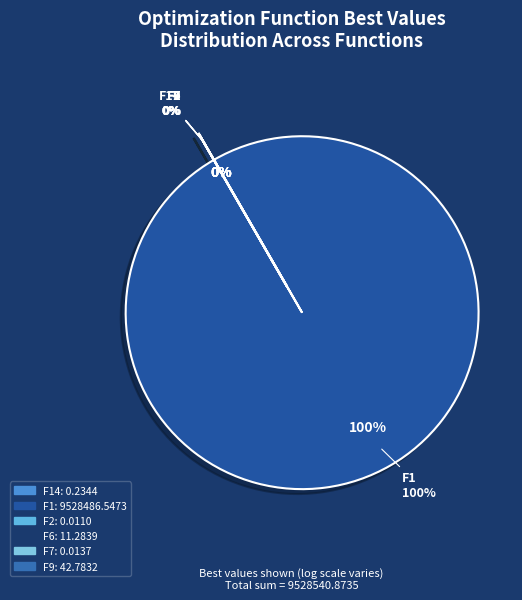

Which category has the biggest portion of the pie?

F1